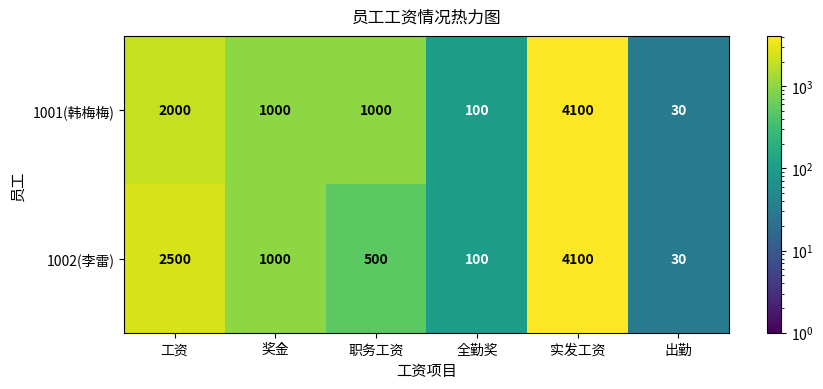

How many categories are shown in the chart?

6